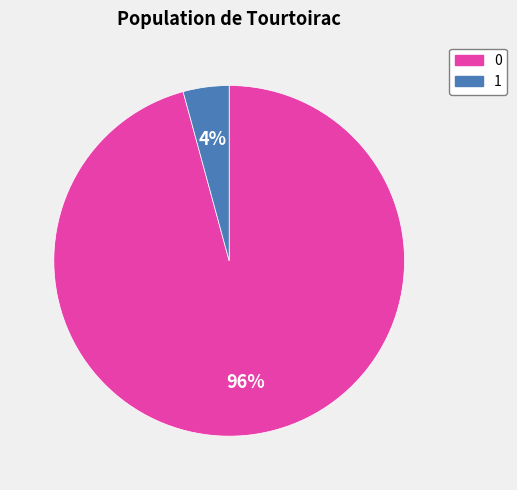

Does 0 account for over 50% of the chart?

Yes